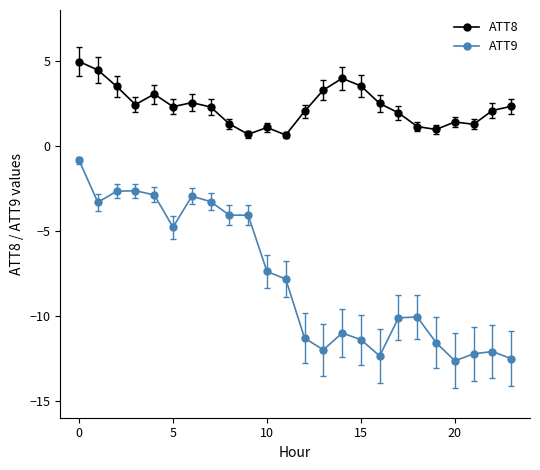

True or false: ATT8 has more than 1 interior local peaks.

True